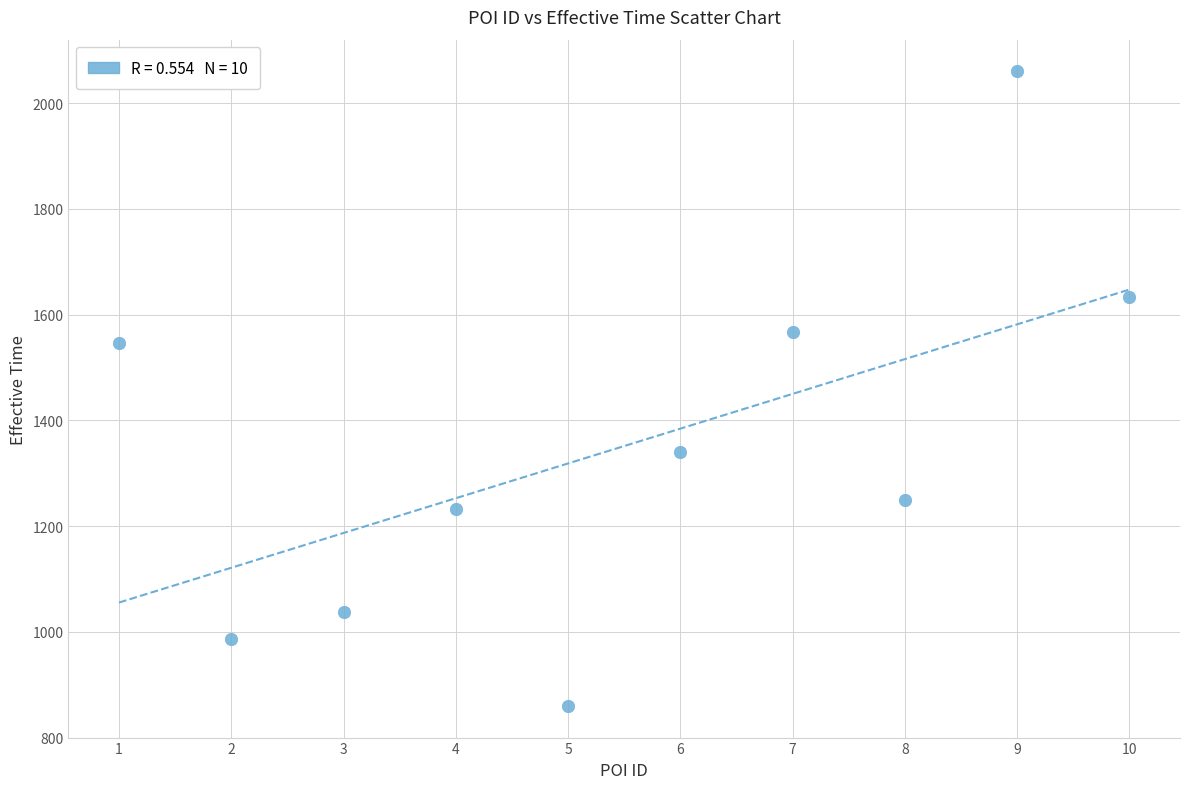

What is the range of X values (max minus min)?

9